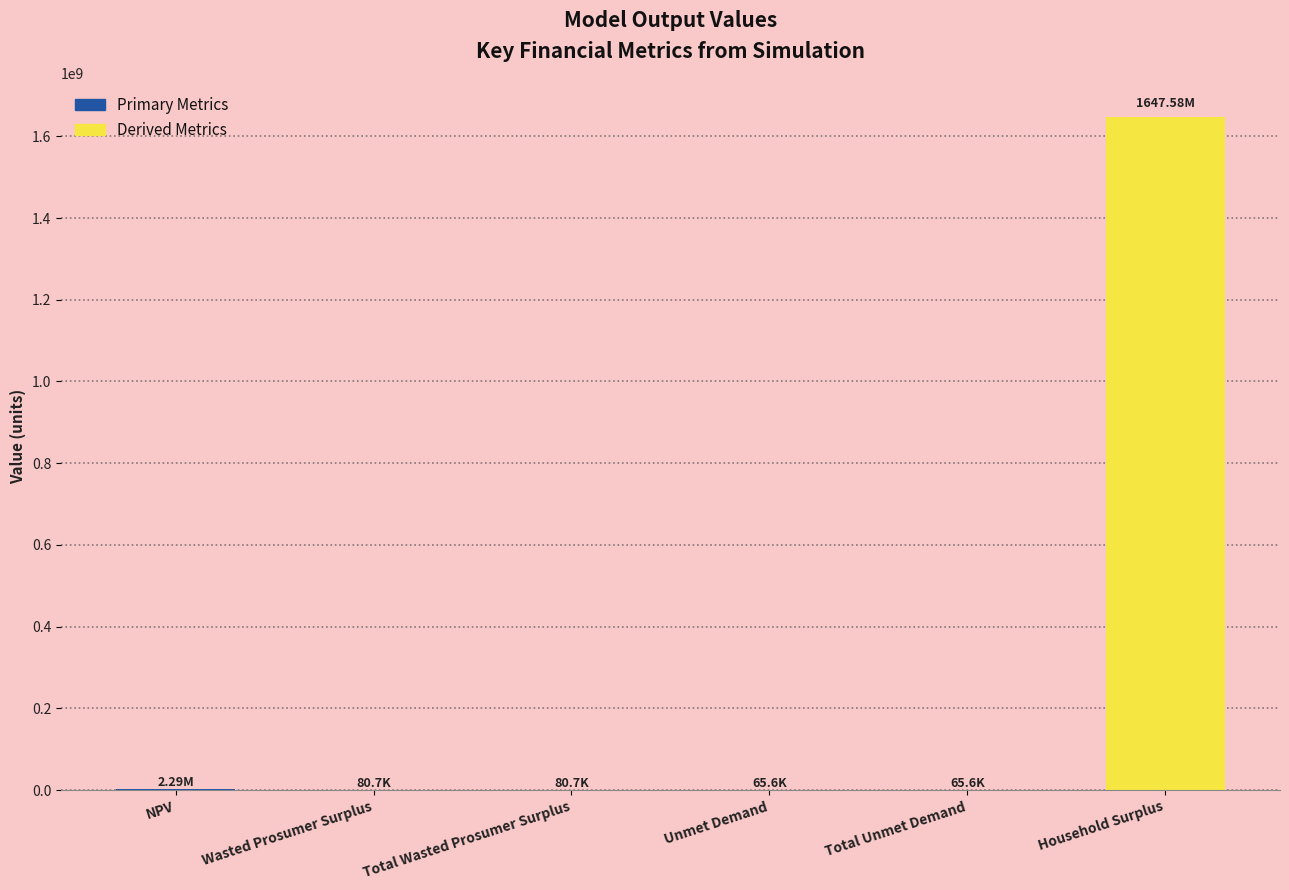

The chart shows a value of 2289533.8 at NPV. True or false?

True